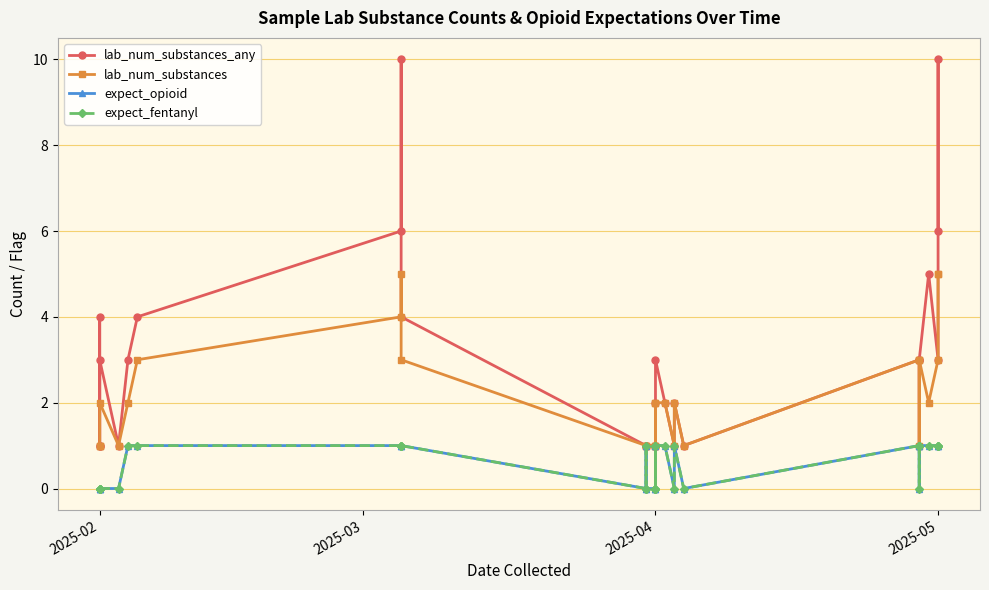

What is the sum of all lab_num_substances values?

64